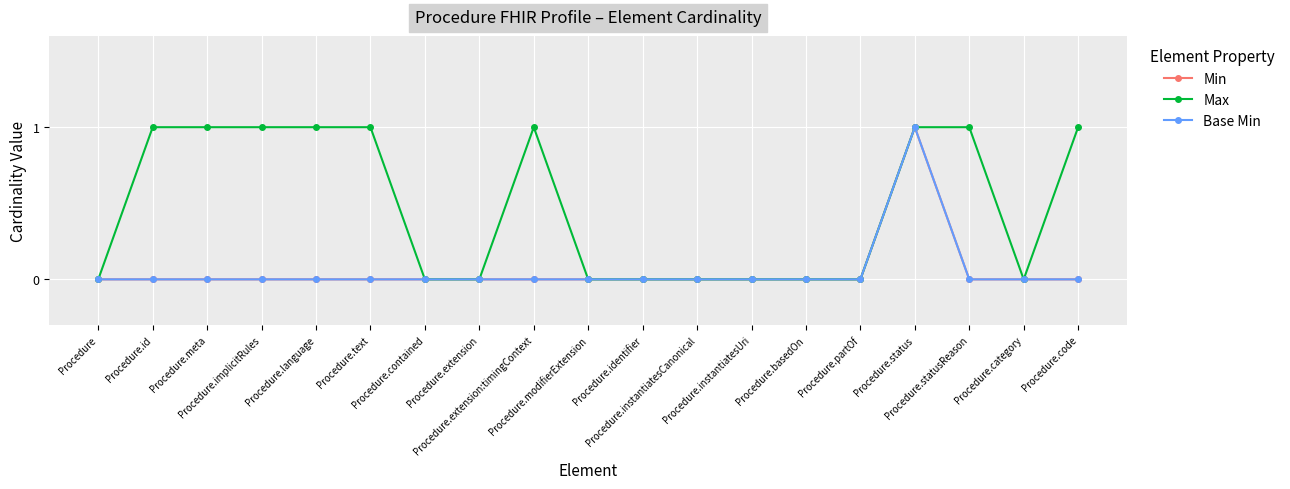

Rank the categories by Base Min value from lowest to highest.

Procedure, Procedure.id, Procedure.meta, Procedure.implicitRules, Procedure.language, Procedure.text, Procedure.contained, Procedure.extension, Procedure.extension:timingContext, Procedure.modifierExtension, Procedure.identifier, Procedure.instantiatesCanonical, Procedure.instantiatesUri, Procedure.basedOn, Procedure.partOf, Procedure.statusReason, Procedure.category, Procedure.code, Procedure.status